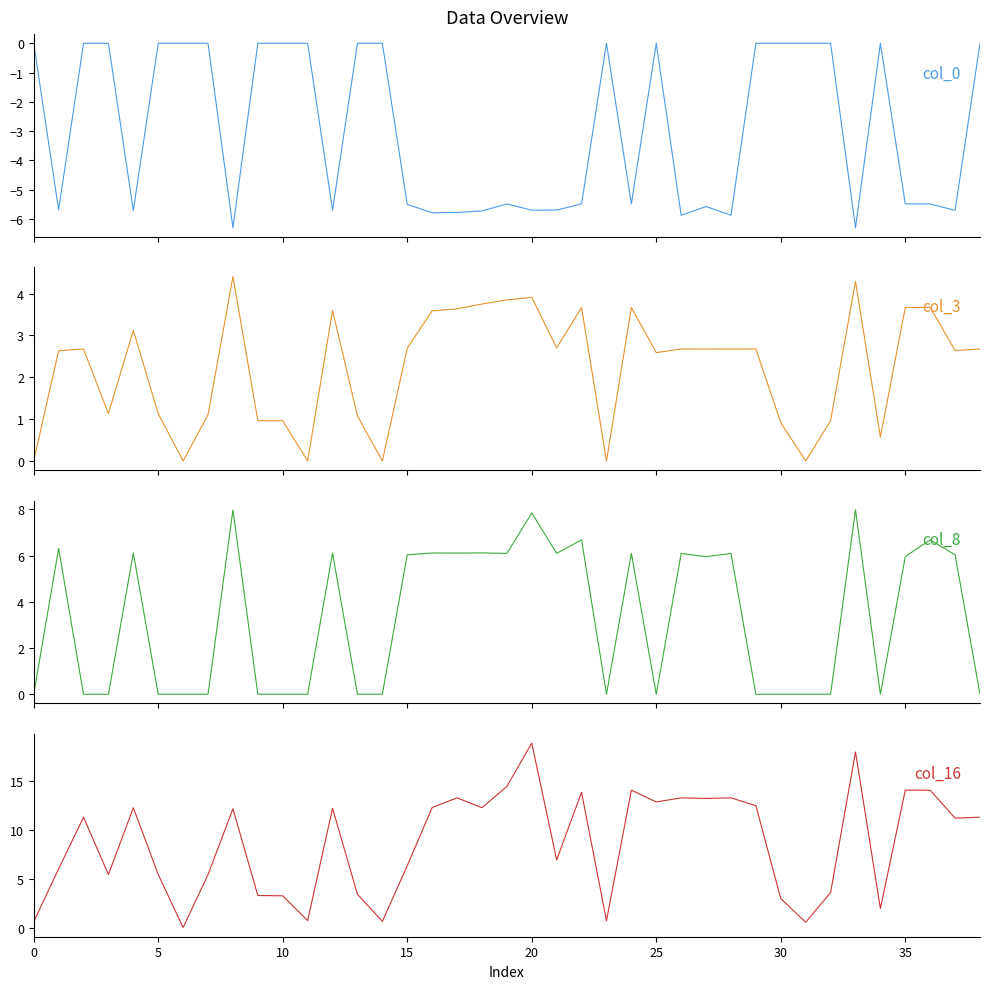

How many series are shown in this chart?

4